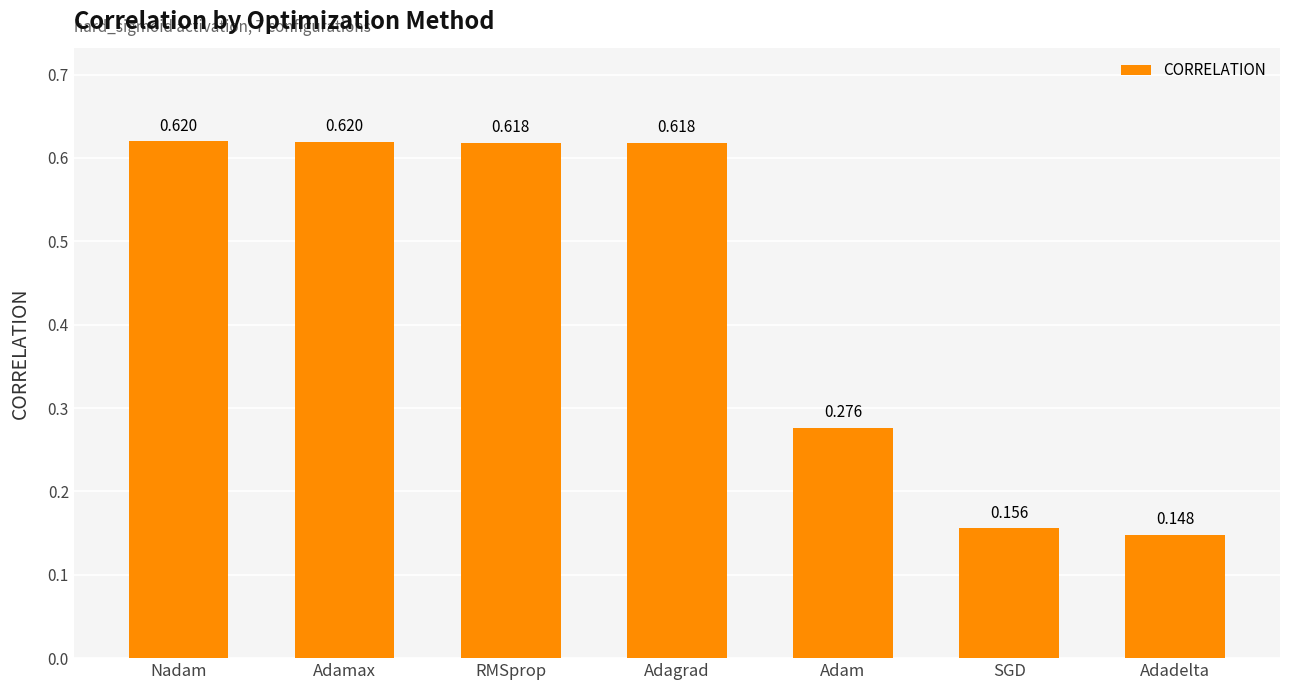

At which category does the chart reach its minimum across all series?

Adadelta